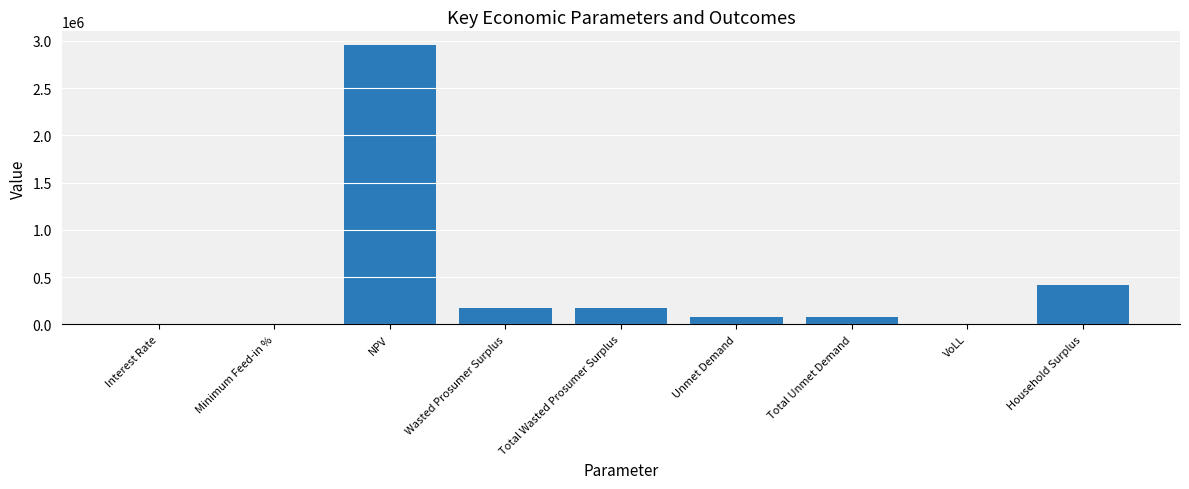

What is the change in value from Total Unmet Demand to Household Surplus?

+331167.1